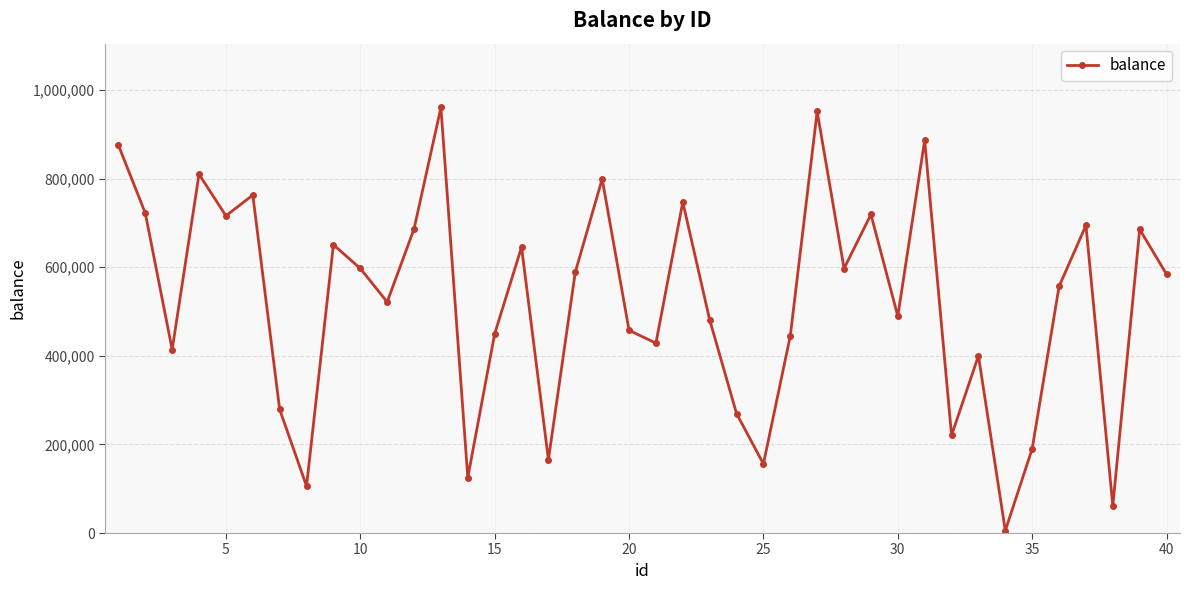

What is the value of the 25th point from the left?

156006